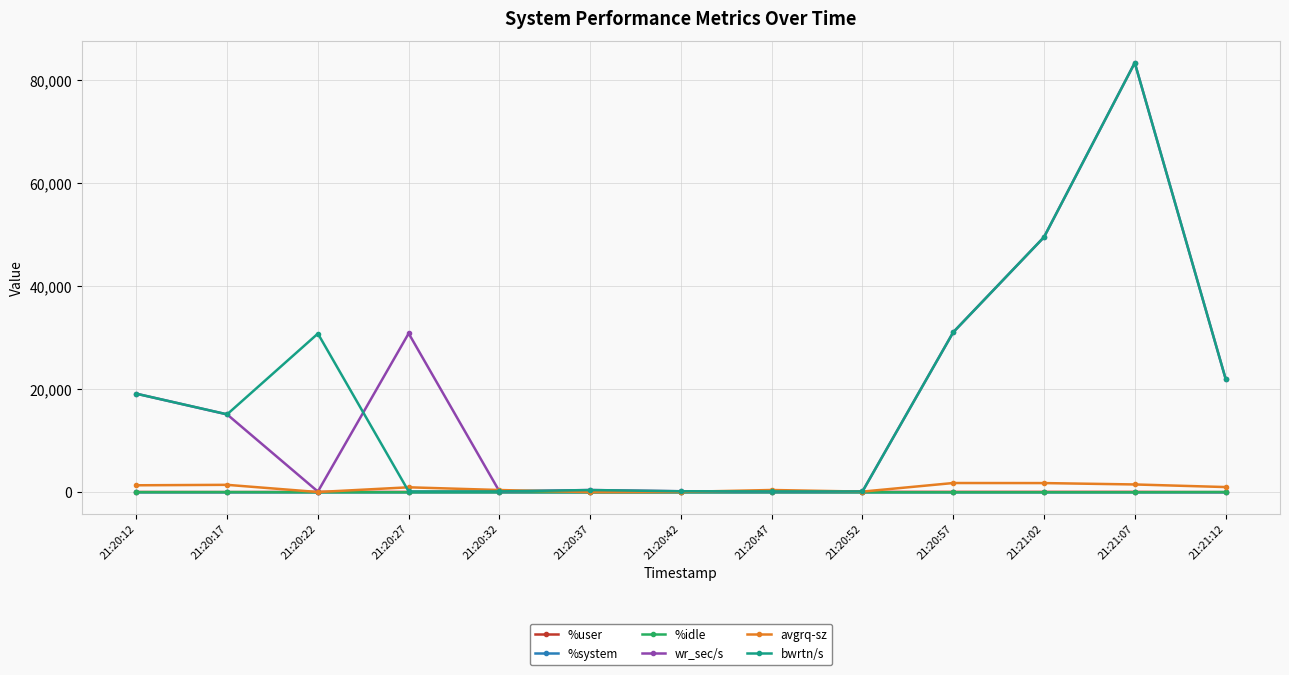

What is the label of the 1st point from the right?

21:21:12